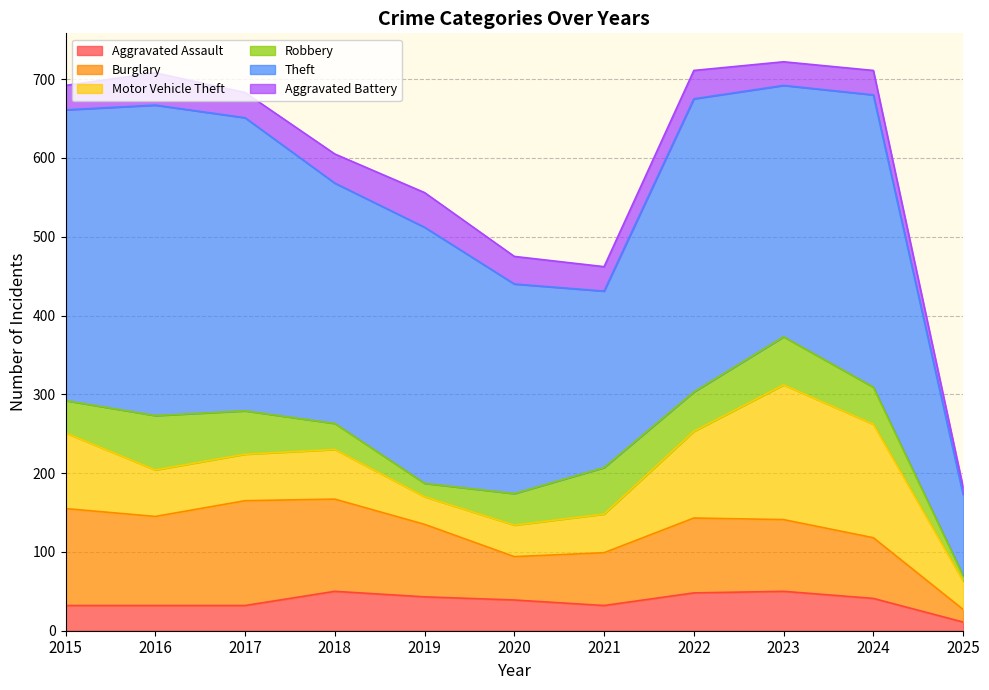

What is the difference between the Aggravated Assault values at 2020 and 2023?

11